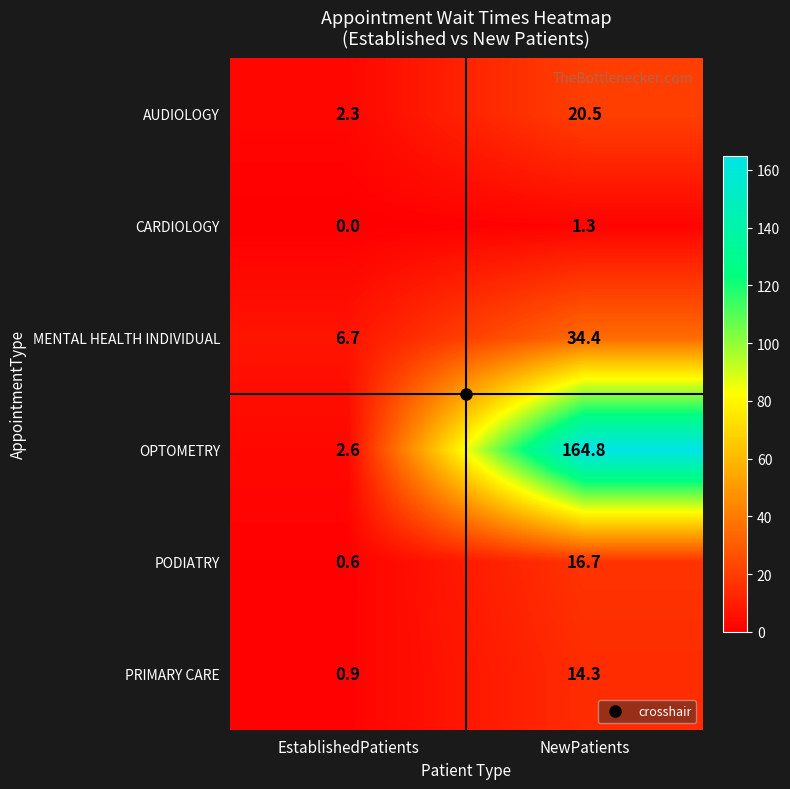

What is the sum of all AUDIOLOGY values?

22.8